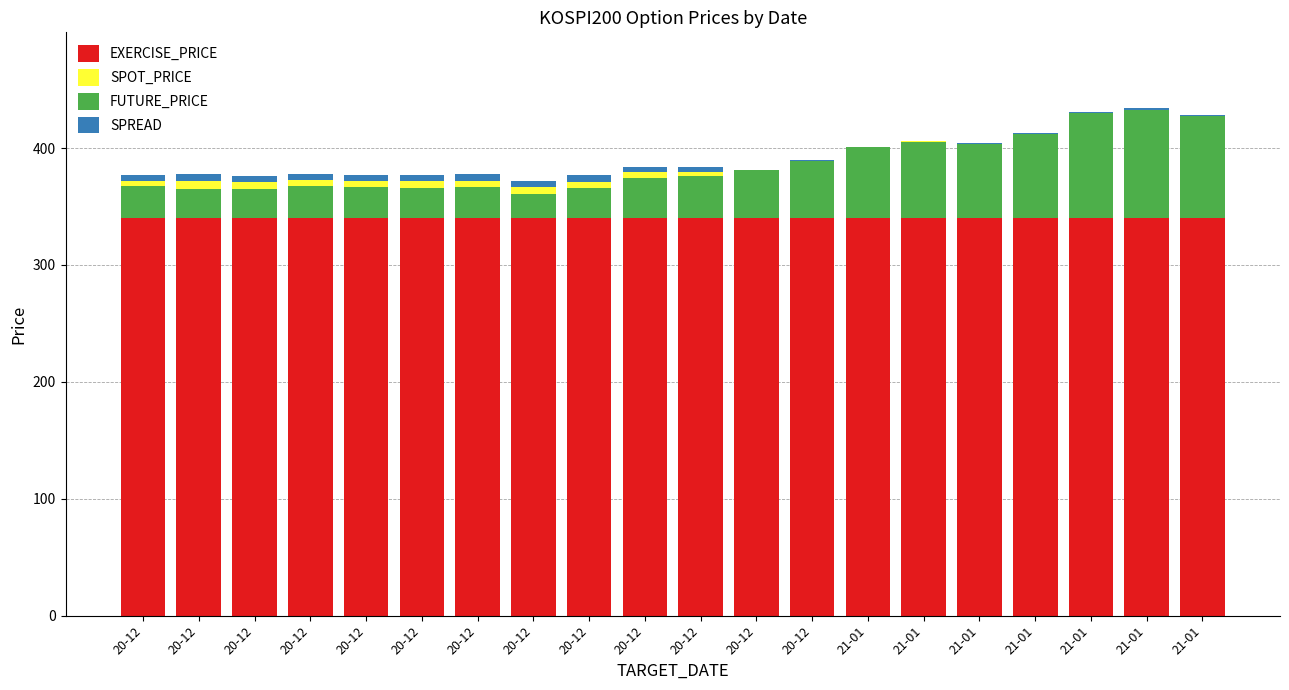

What is the difference between the highest and lowest values at 20-12?

335.4